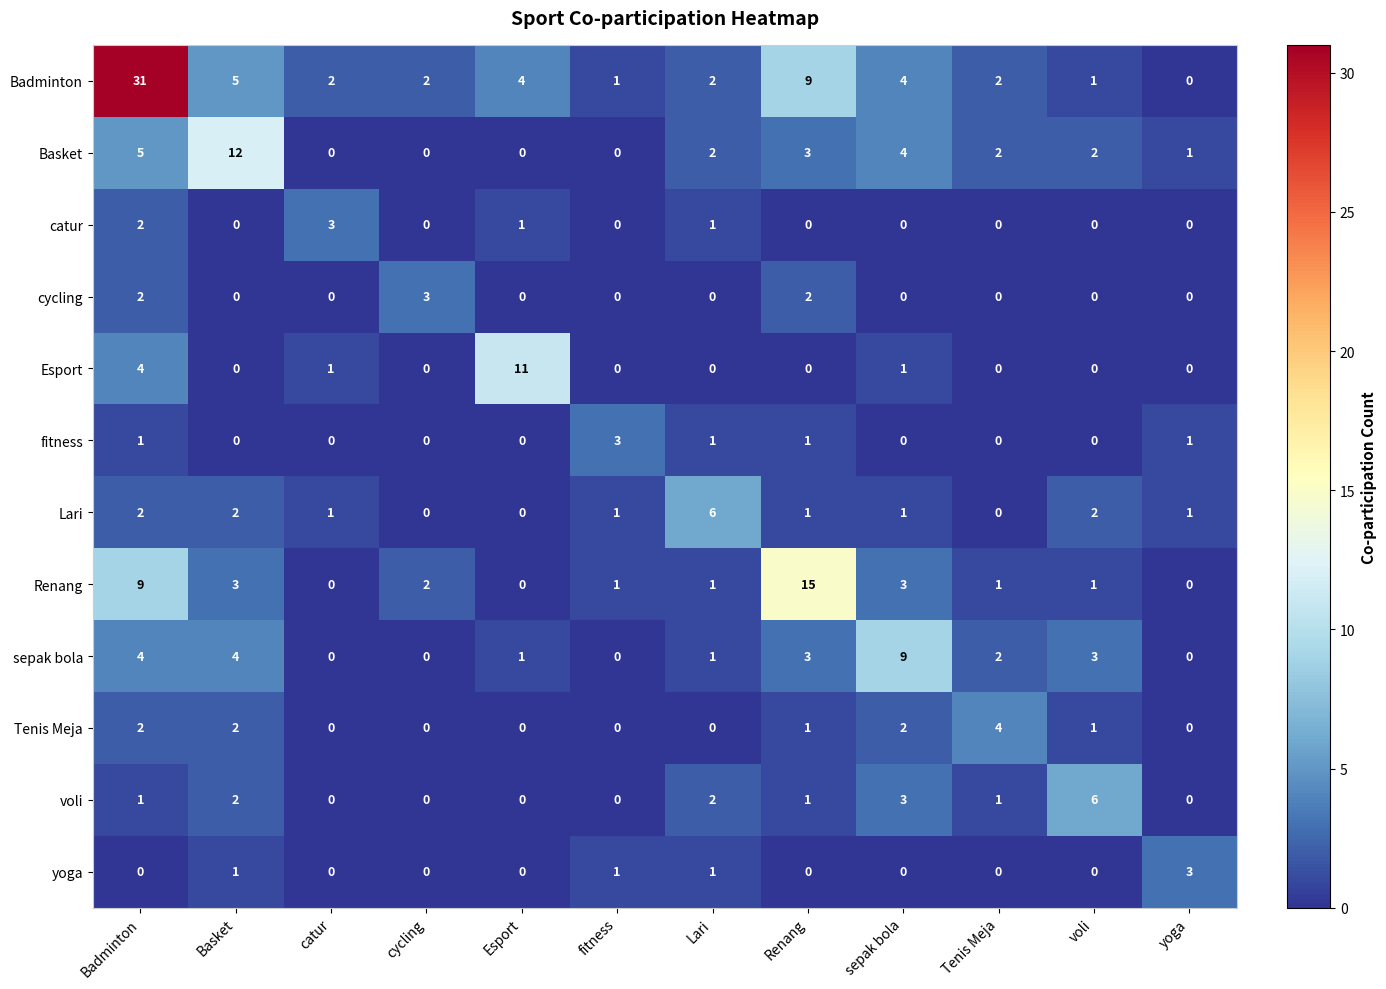

At which category is the sum across all series the highest?

Badminton